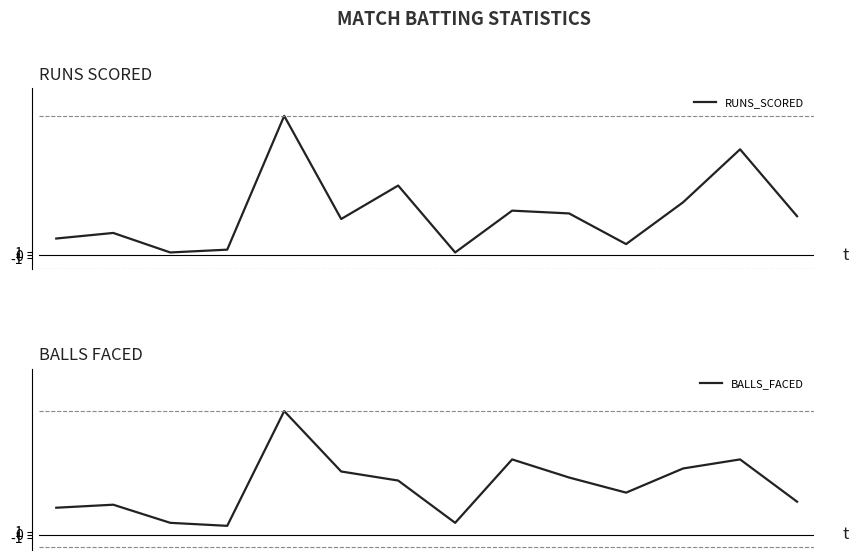

What is the difference between the maximum and minimum values in the RUNS_SCORED series?

49